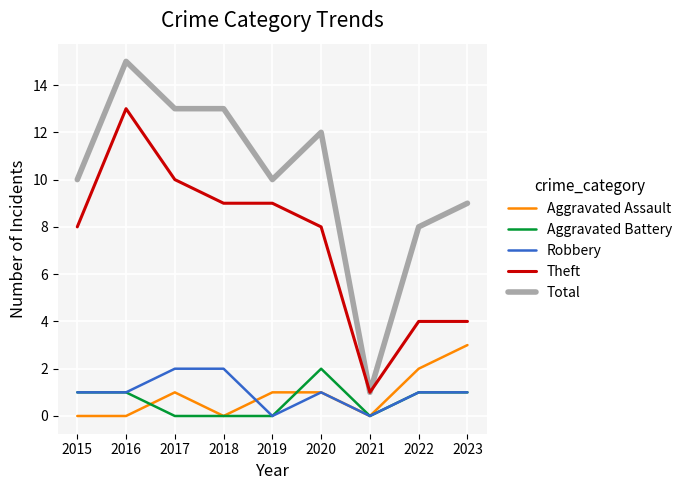

What is the lowest value of the Theft series?

1